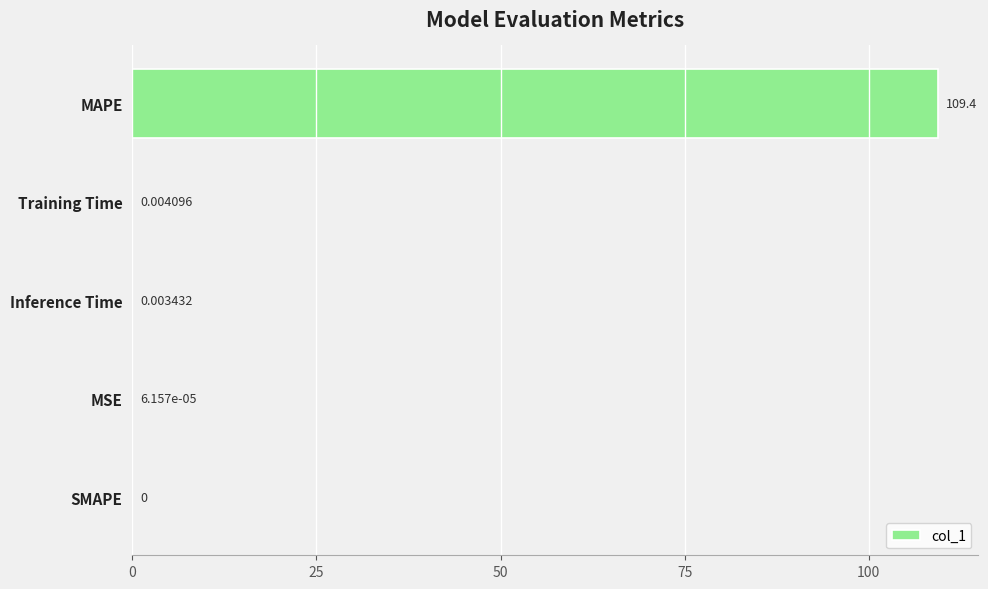

Which category has the highest value across all series?

MAPE